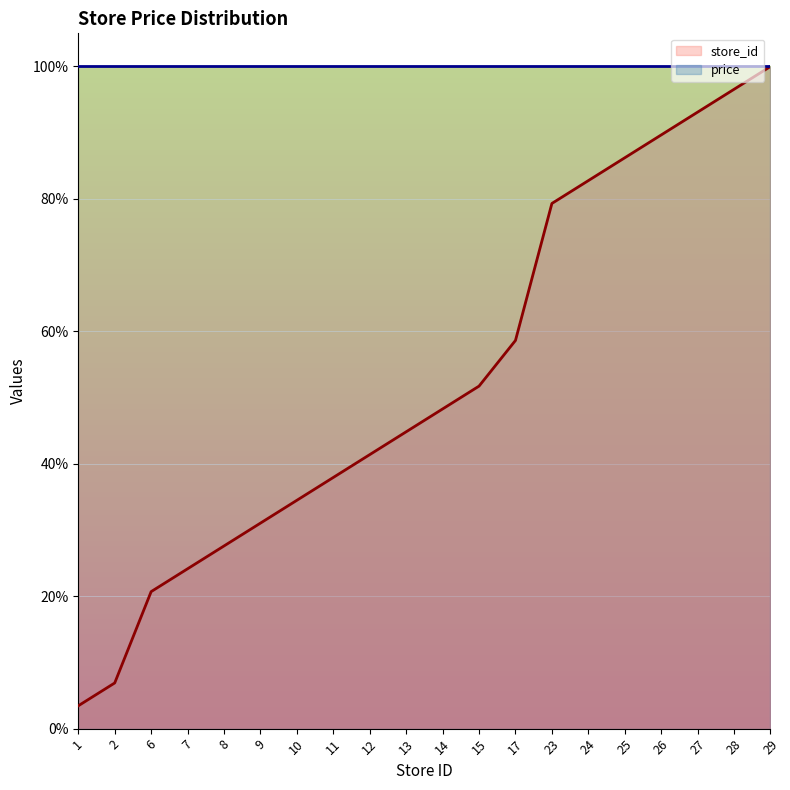

True or false: the data has more than 2 interior local peaks.

False